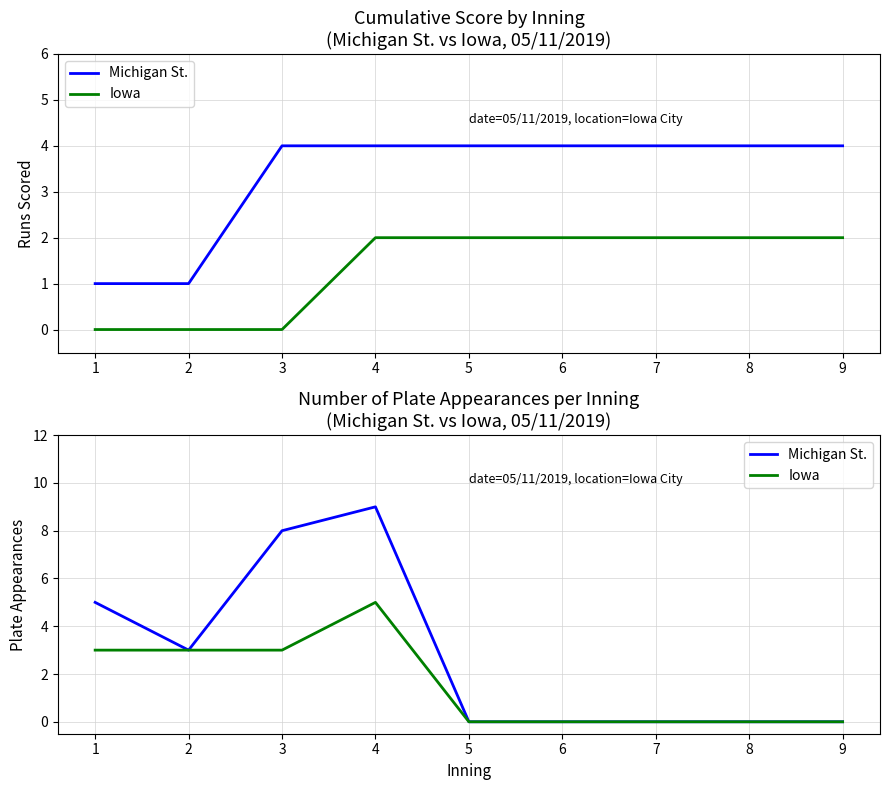

True or false: Michigan St. and Iowa intersect in this chart.

False